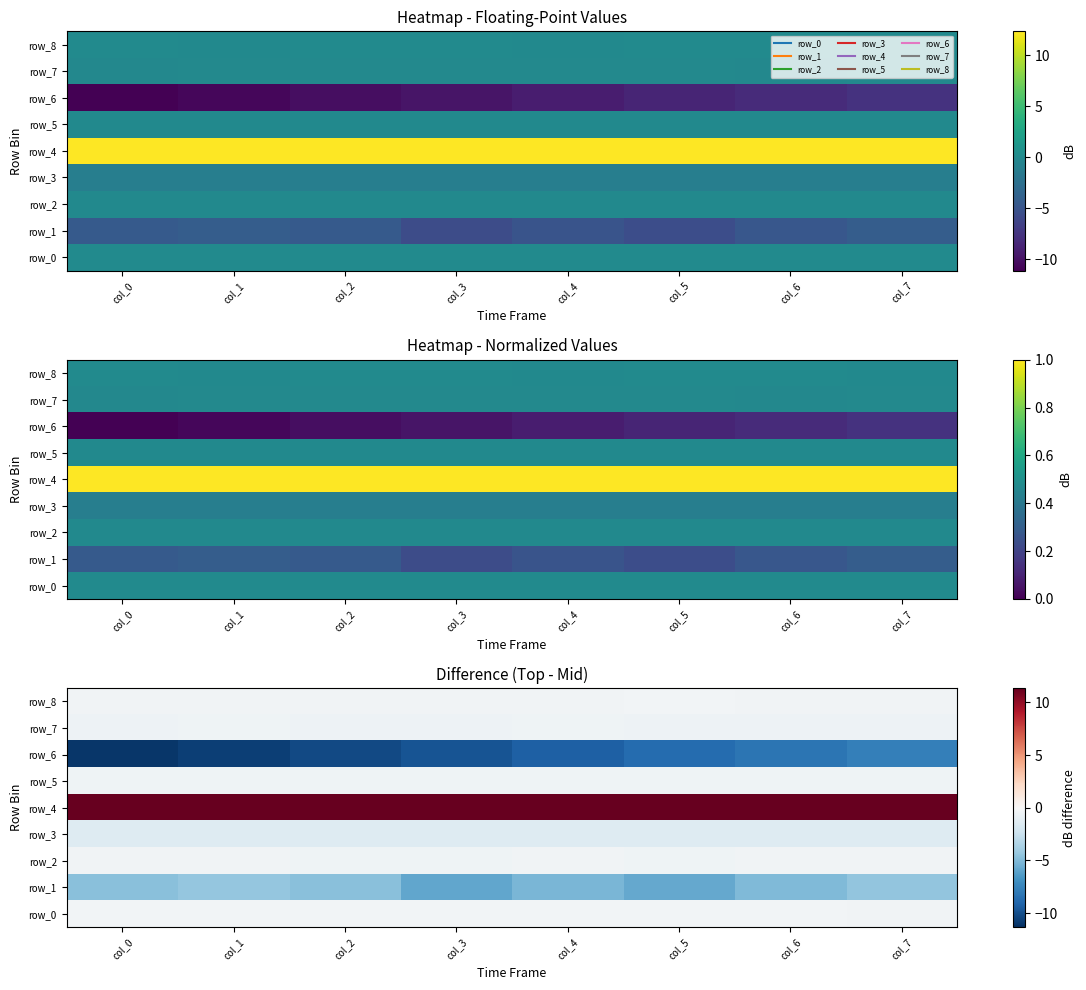

Rank the series by their maximum value, from highest to lowest.

row_4, row_0, row_8, row_2, row_5, row_7, row_3, row_1, row_6